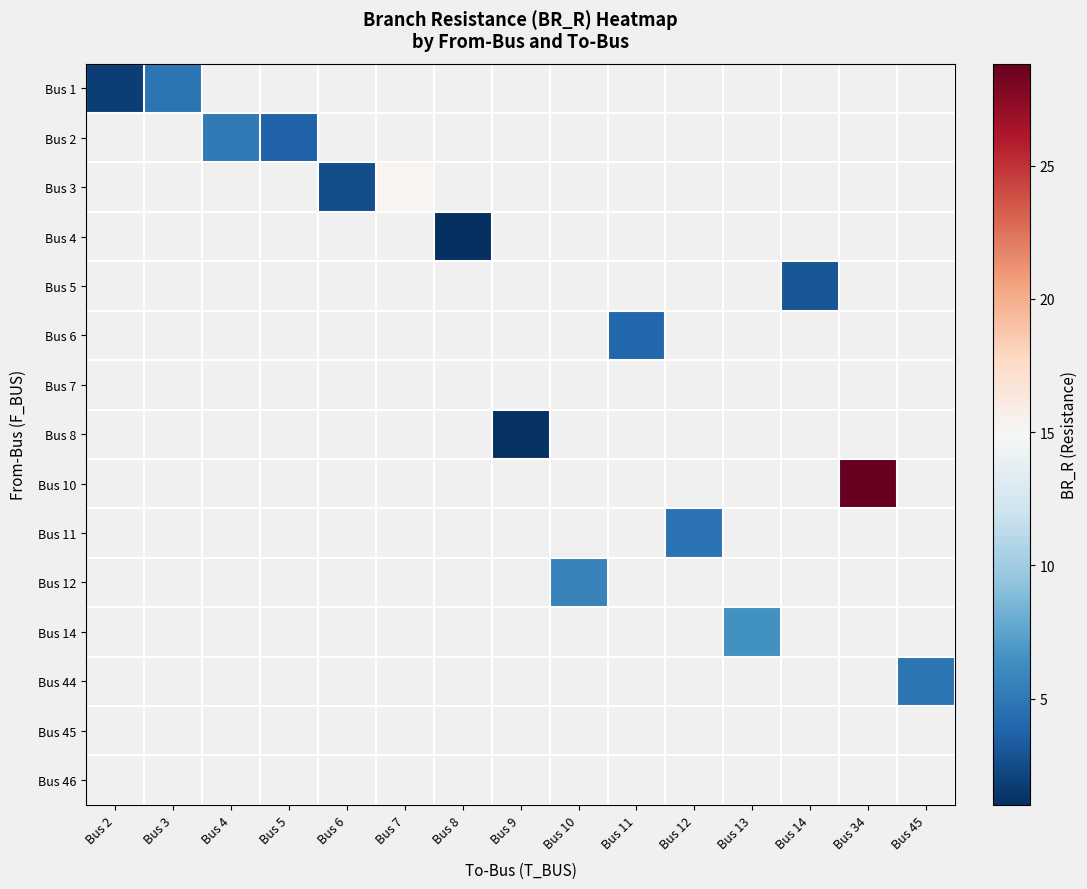

At Bus 10, list the series in order from largest to smallest.

Bus 1, Bus 2, Bus 3, Bus 4, Bus 5, Bus 6, Bus 7, Bus 8, Bus 10, Bus 11, Bus 12, Bus 14, Bus 44, Bus 45, Bus 46